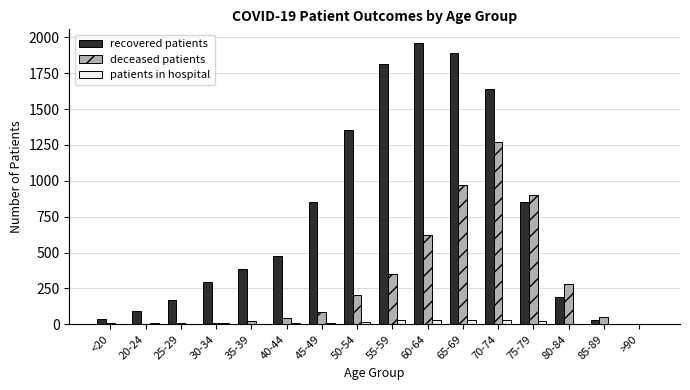

What is the greatest value displayed?

1958